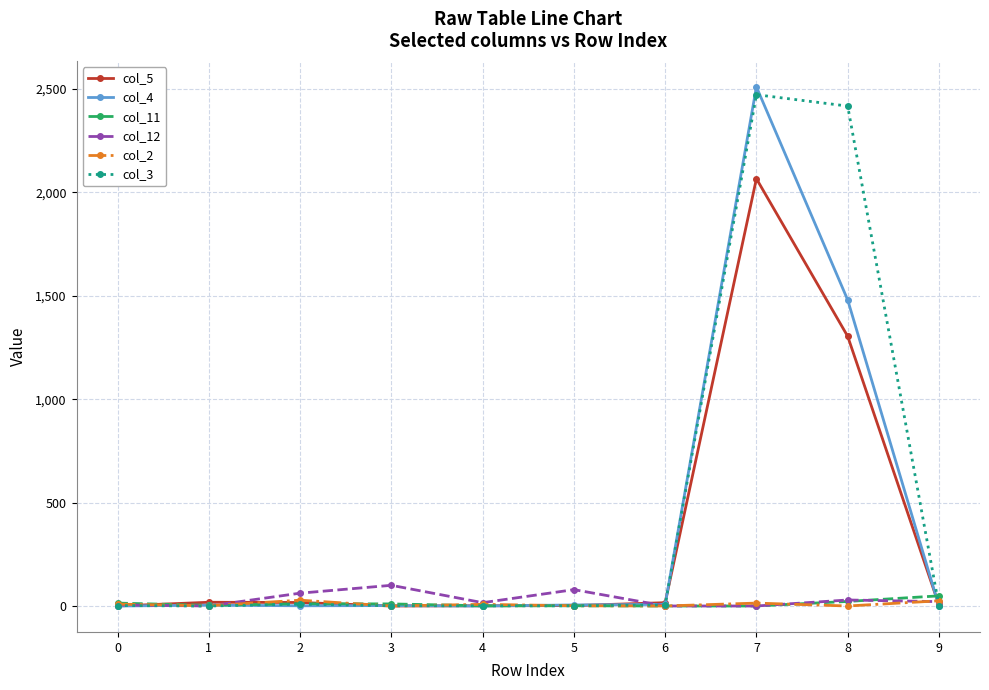

Where is col_2 nearest to the value 14?

7